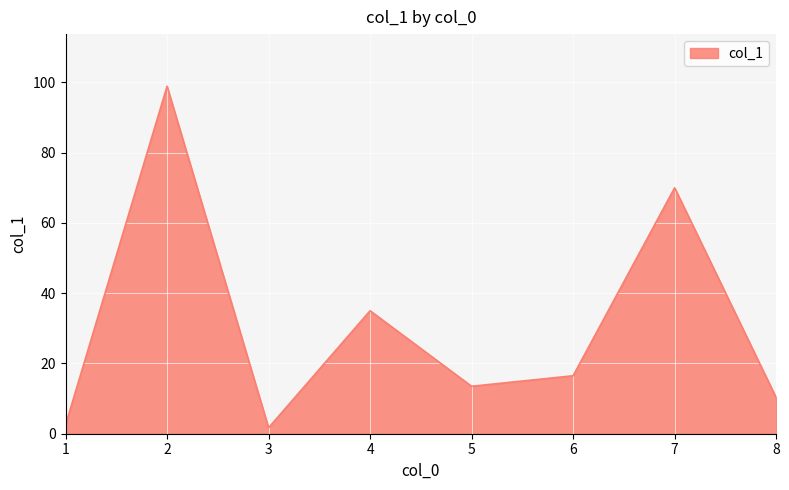

At which label is the value closest to 50?

4